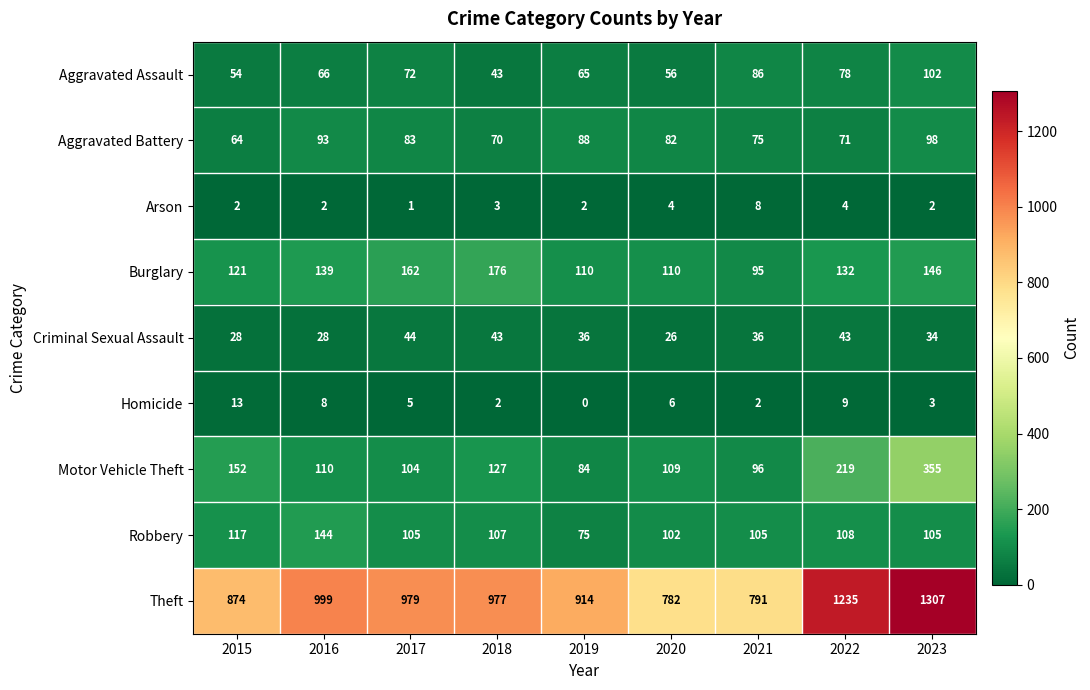

At which label is Motor Vehicle Theft closest to 219?

2022